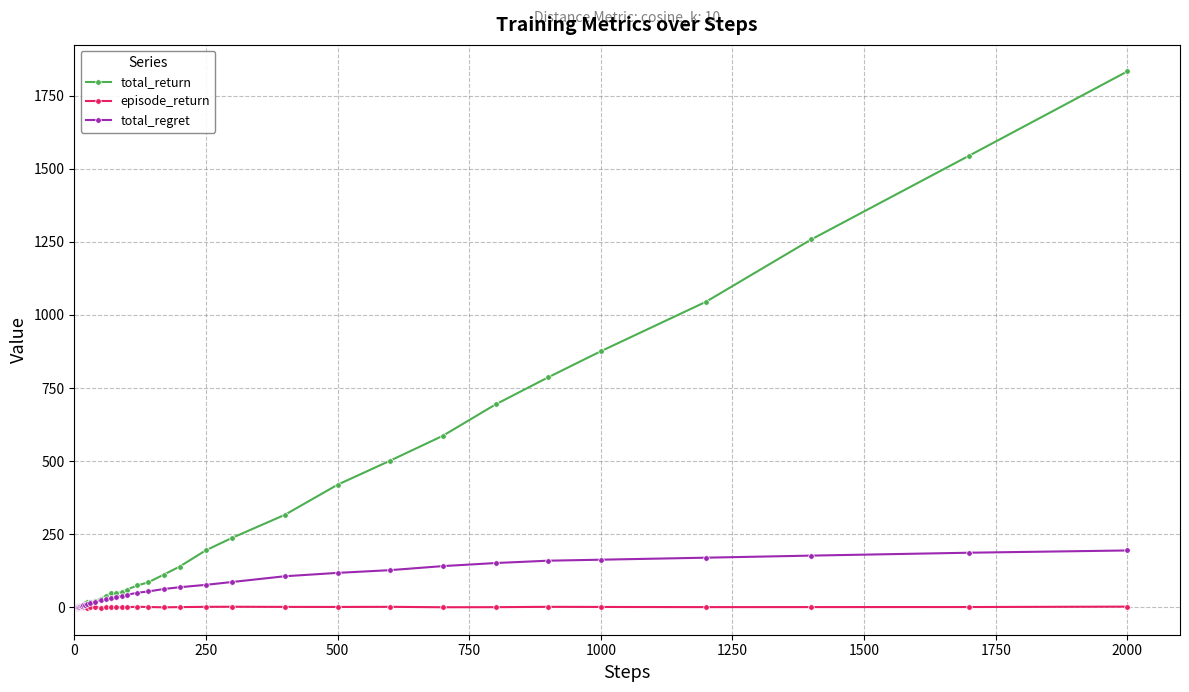

Which series has the largest total across all categories?

total_return